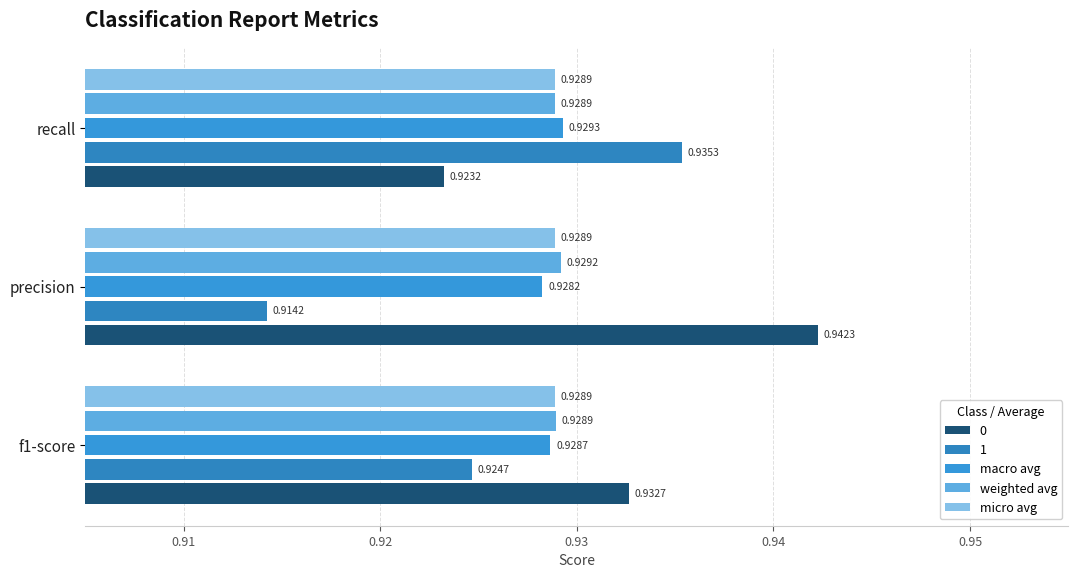

What is the maximum value shown in the chart?

0.9